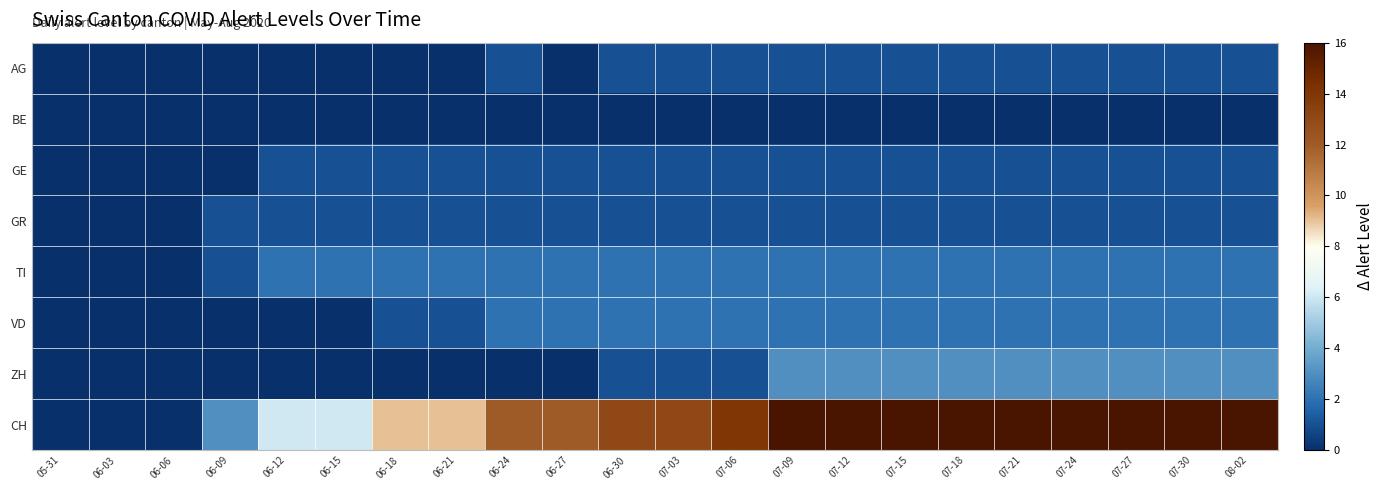

At which category does the chart reach its minimum across all series?

05-31